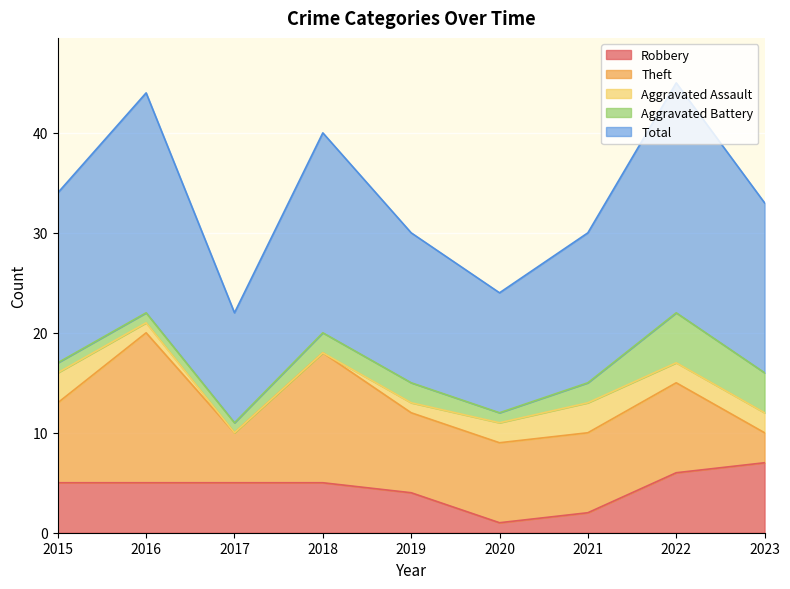

Reading left to right, what are all the values shown in this chart?

Robbery: 2015=5	2016=5	2017=5	2018=5	2019=4	2020=1	2021=2	2022=6	2023=7
Theft: 2015=8	2016=15	2017=5	2018=13	2019=8	2020=8	2021=8	2022=9	2023=3
Aggravated Assault: 2015=3	2016=1	2017=0	2018=0	2019=1	2020=2	2021=3	2022=2	2023=2
Aggravated Battery: 2015=1	2016=1	2017=1	2018=2	2019=2	2020=1	2021=2	2022=5	2023=4
Total: 2015=17	2016=22	2017=11	2018=20	2019=15	2020=12	2021=15	2022=23	2023=17